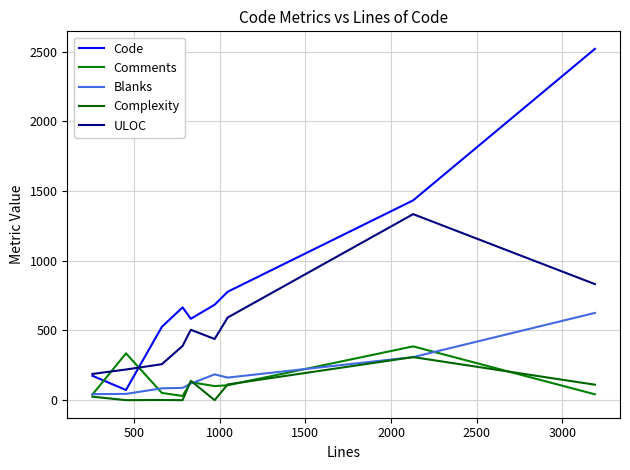

Does the chart display data point markers on the line(s)?

No